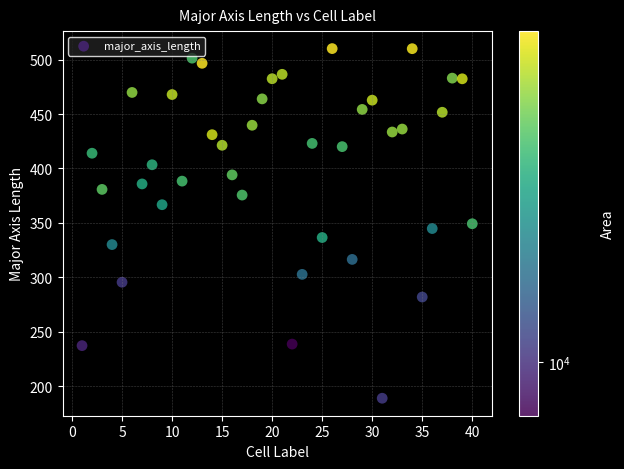

What is the range of X values (max minus min)?

39.0